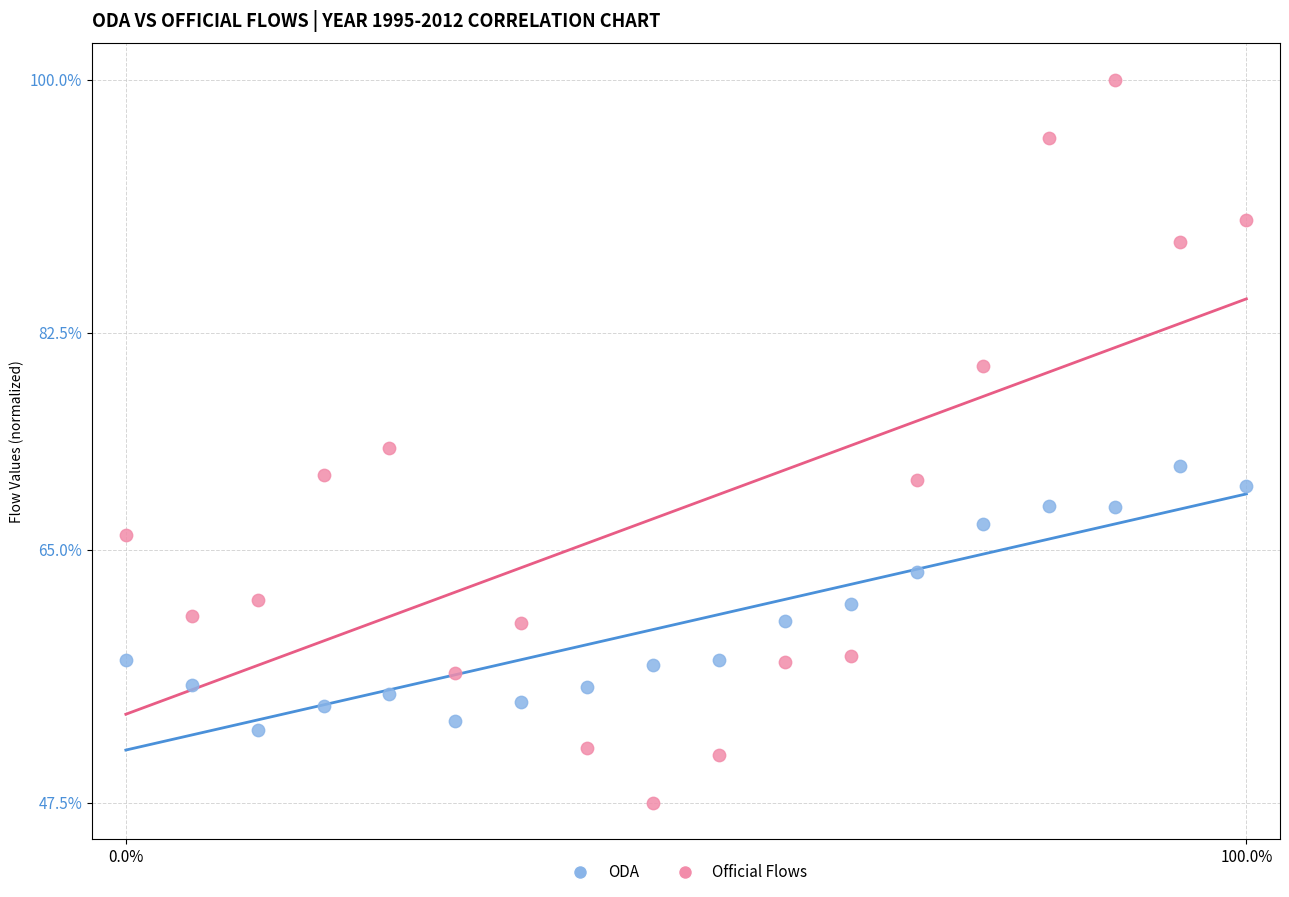

Which series reaches the minimum Y coordinate?

Official Flows